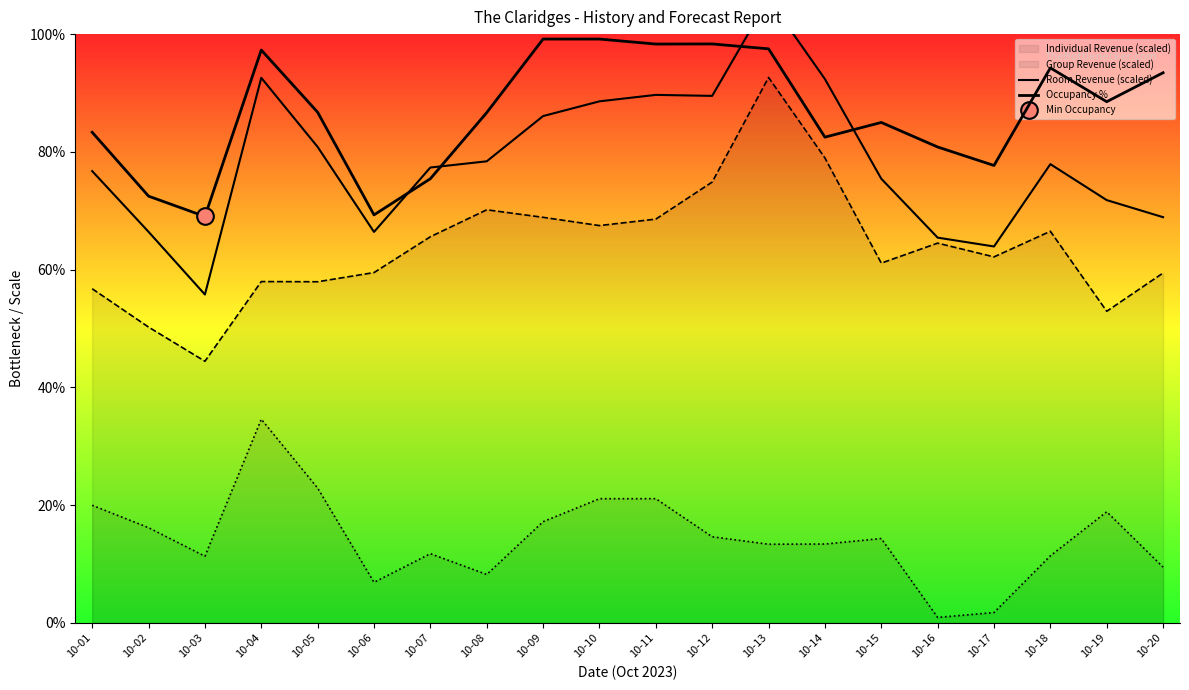

At 10-03, list the series in order from largest to smallest.

Occupancy %, Room Revenue (scaled), Individual Revenue (scaled), Group Revenue (scaled)